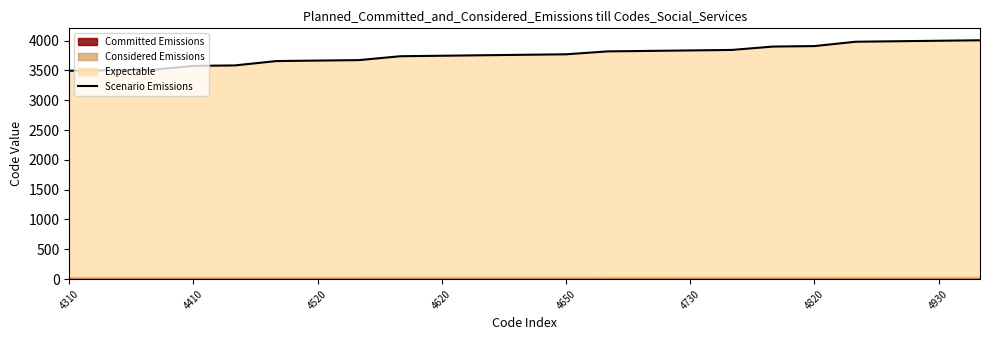

What is the average value?

3763.4